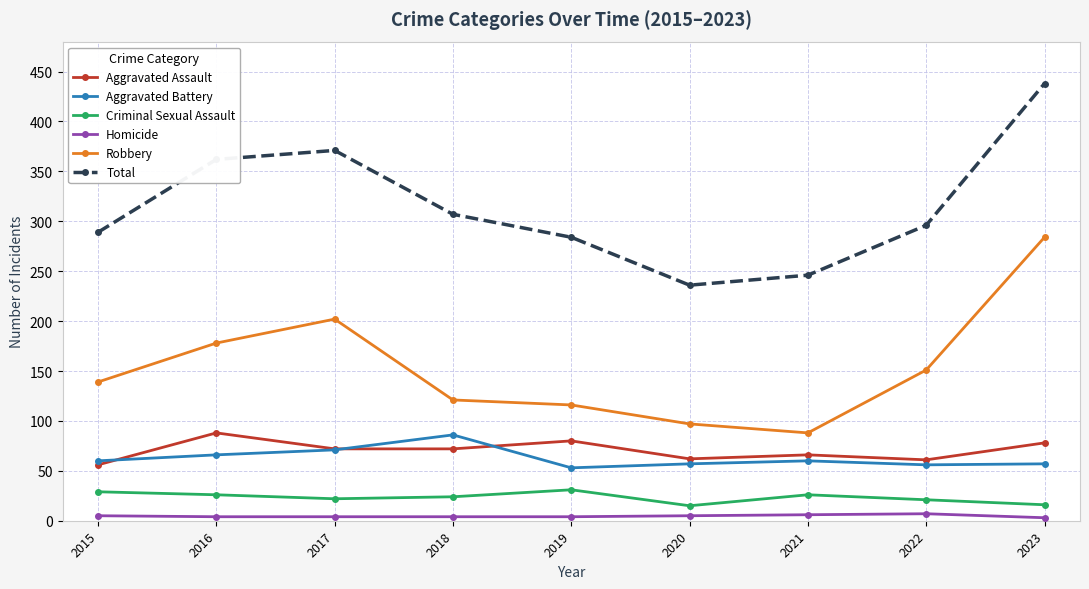

Does the chart have visible grid lines?

Yes